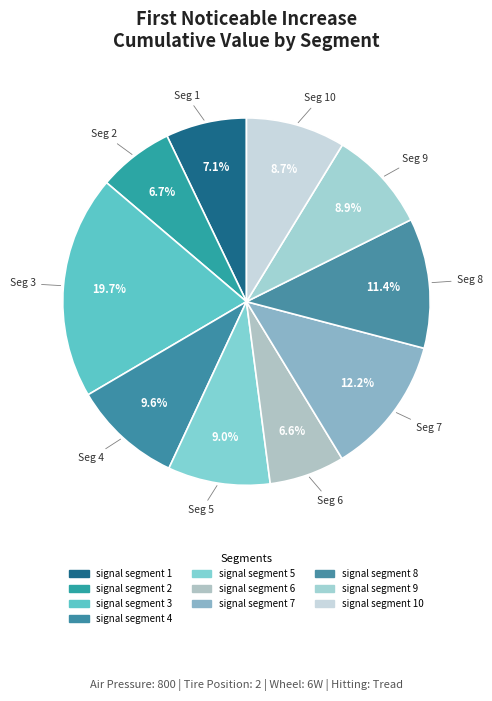

Does any single category account for the majority?

No